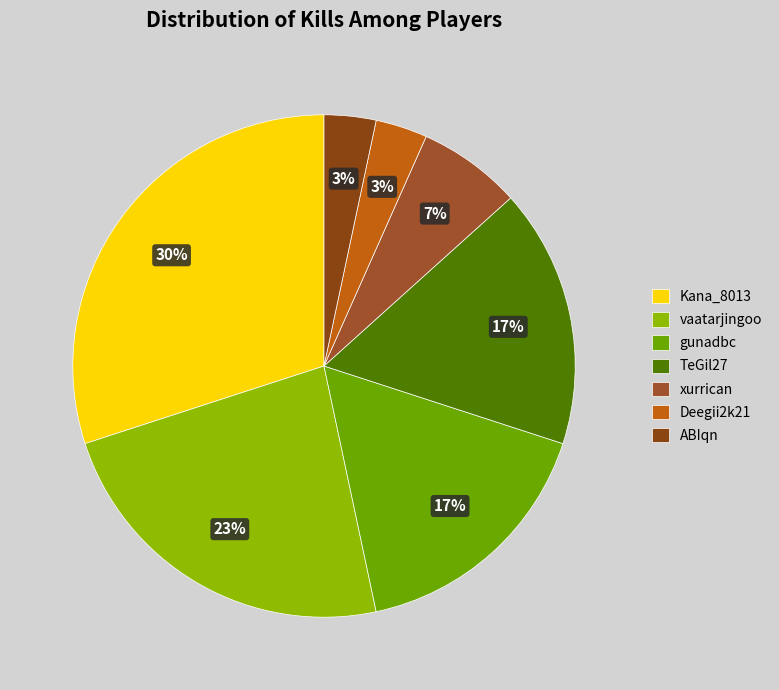

How many slices are in this pie chart?

7